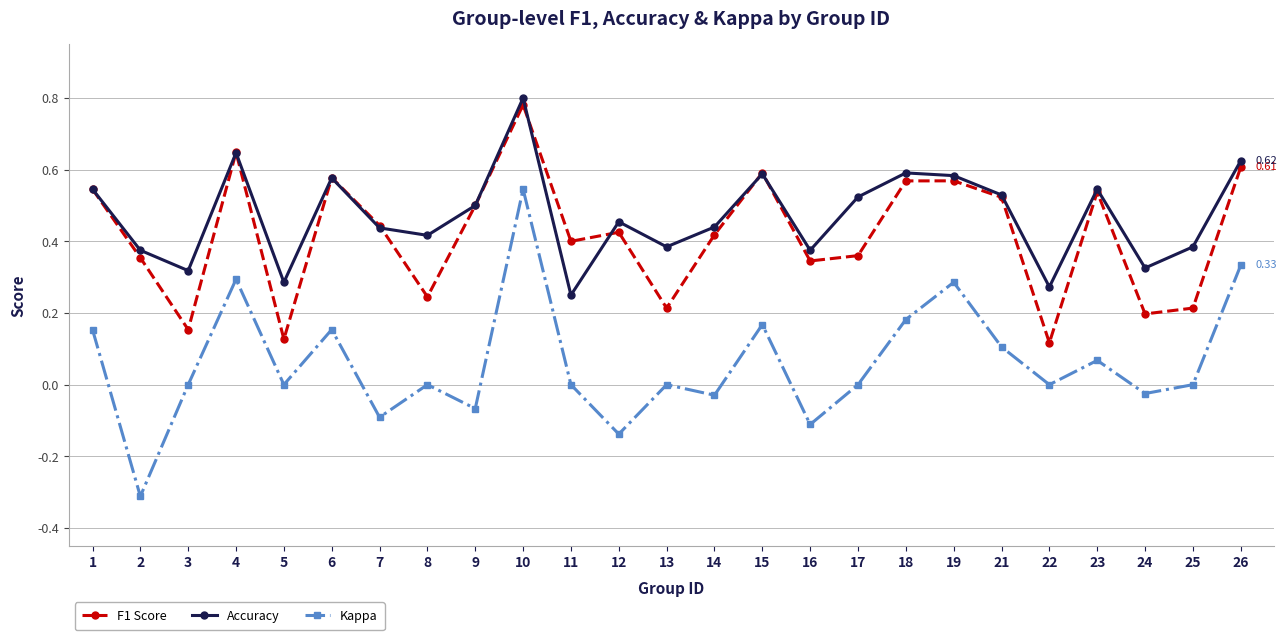

What is the total value across all series at 12?

0.7